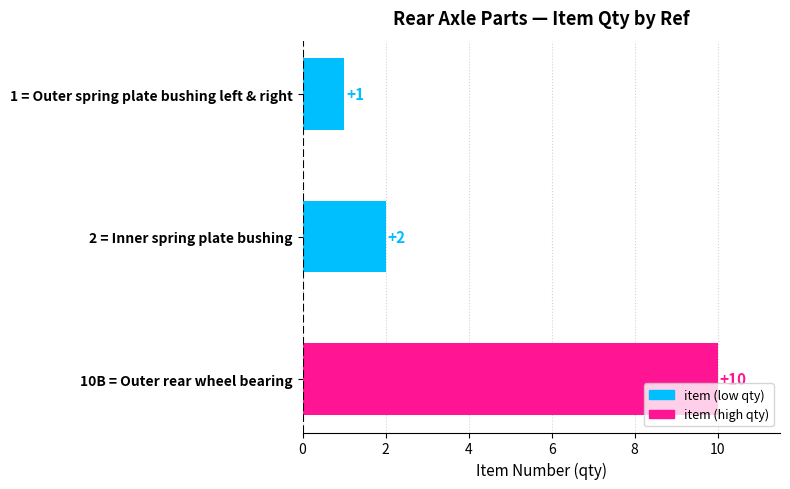

List the labels in order of value, smallest first.

1 = Outer spring plate bushing left & right, 2 = Inner spring plate bushing, 10B = Outer rear wheel bearing